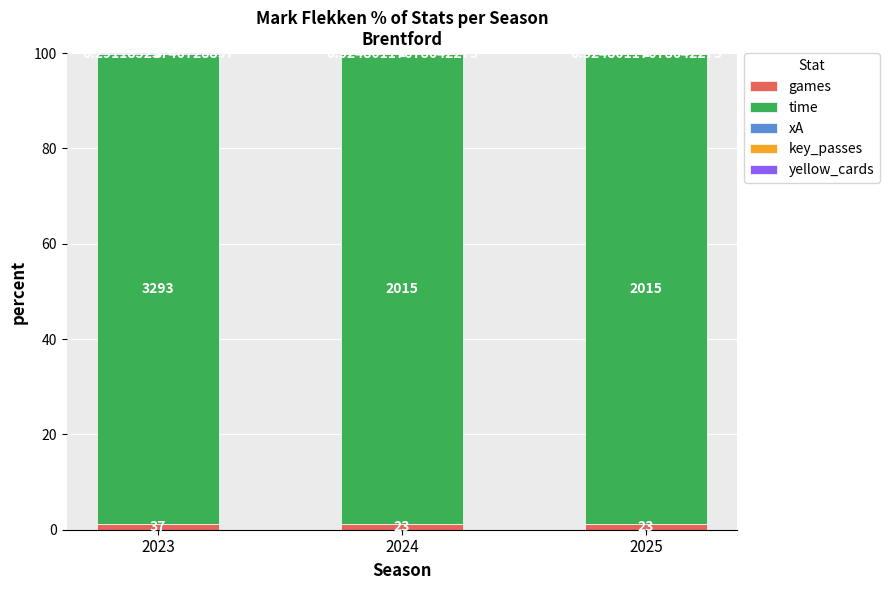

Are the bars horizontal?

No